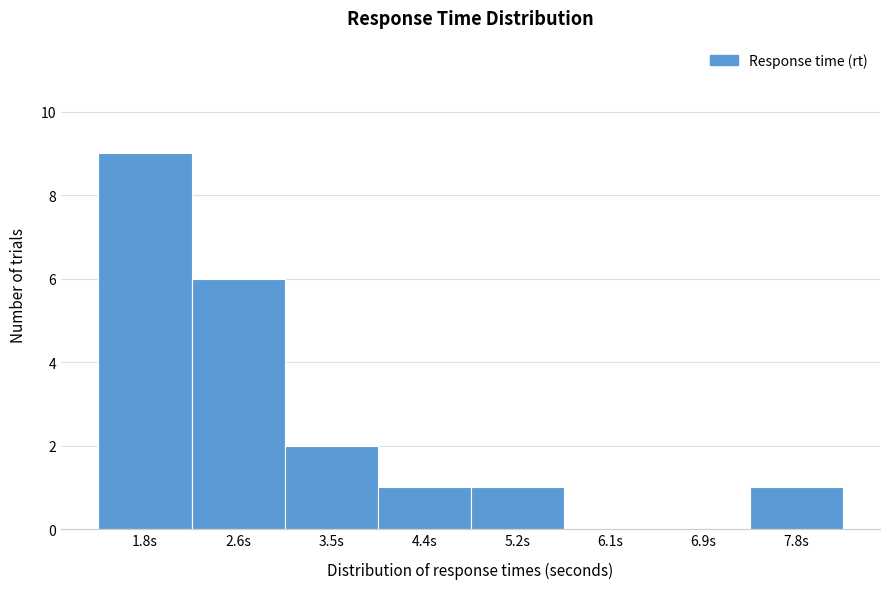

Reading left to right, what are all the values shown in this chart?

1.8s=9	2.6s=6	3.5s=2	4.4s=1	5.2s=1	6.1s=0	6.9s=0	7.8s=1